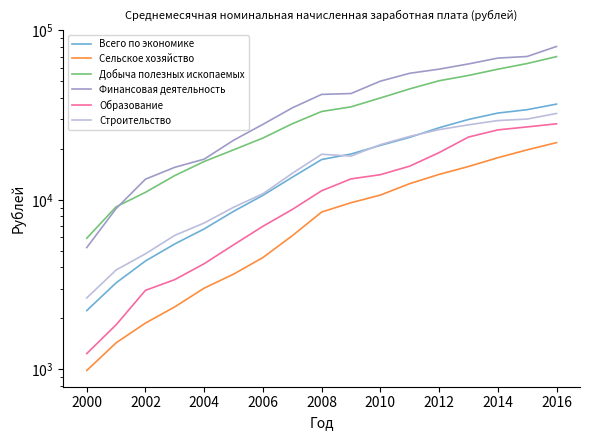

What is the difference between the Образование values at 12 and 2000?

17162.3